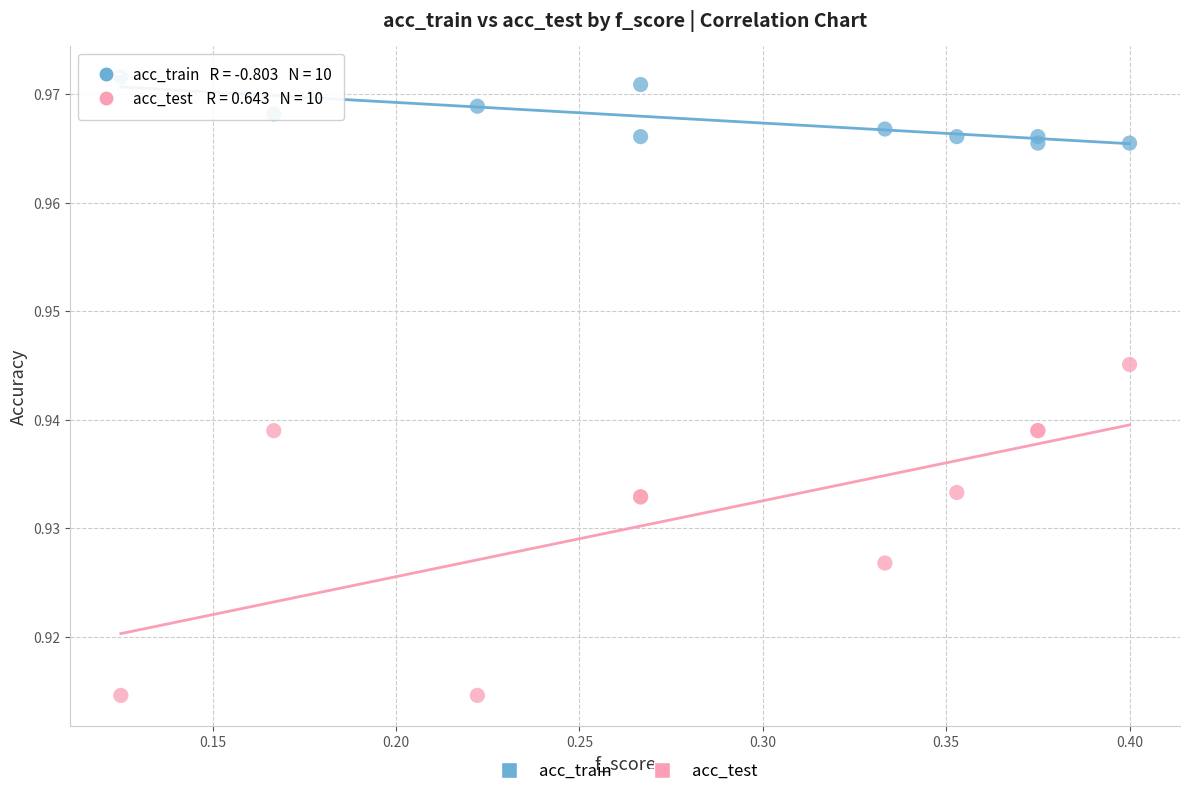

Which series reaches the maximum Y coordinate?

acc_train